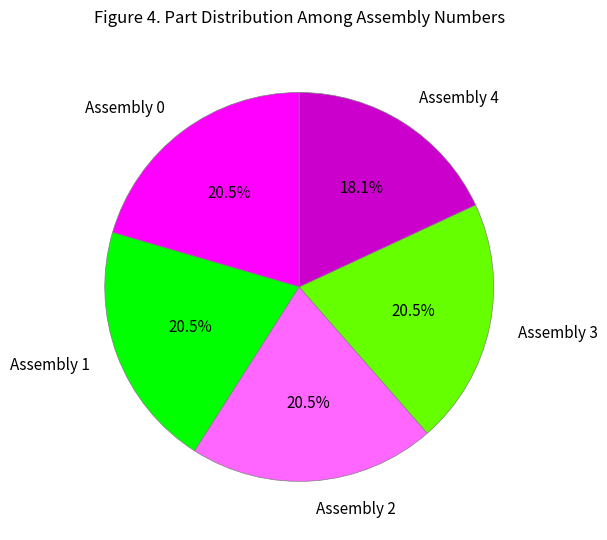

How many segments does this pie chart have?

5